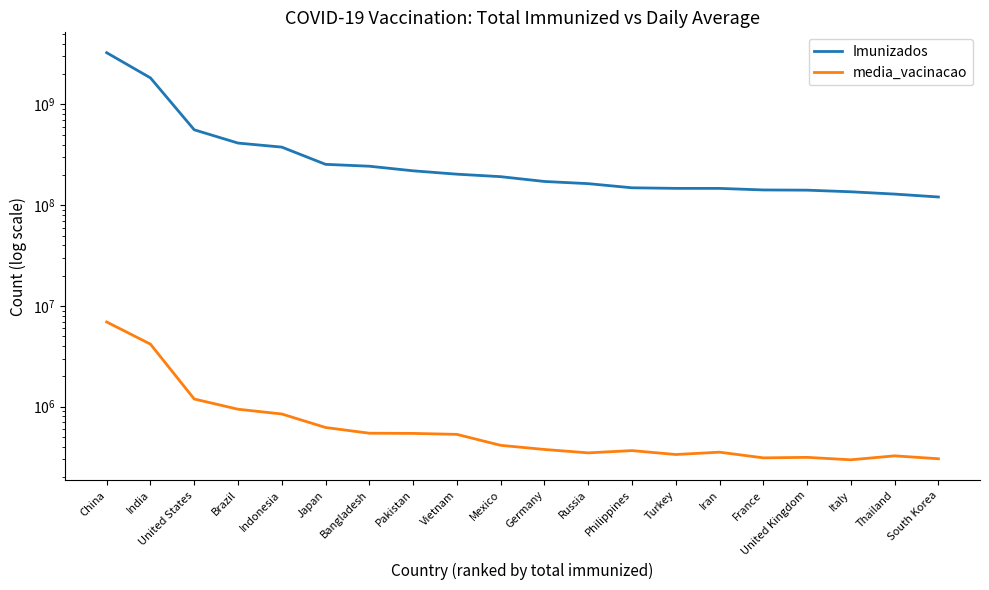

Is it true that Imunizados equals 99053102 at Brazil?

False